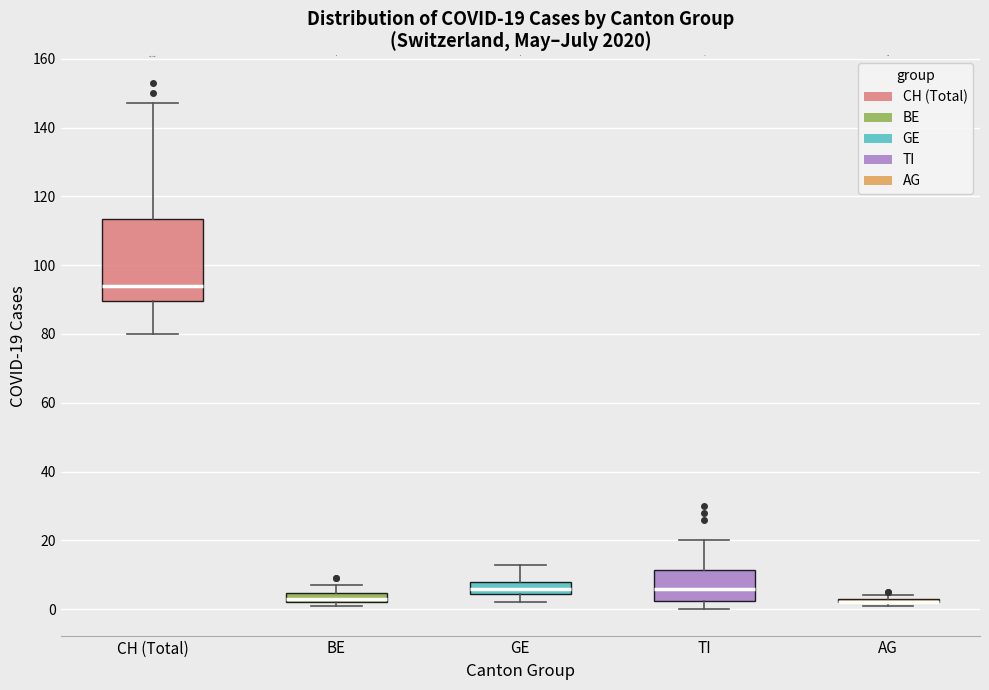

Comparing the boxes themselves (not the whiskers), which one is the tallest?

CH (Total)